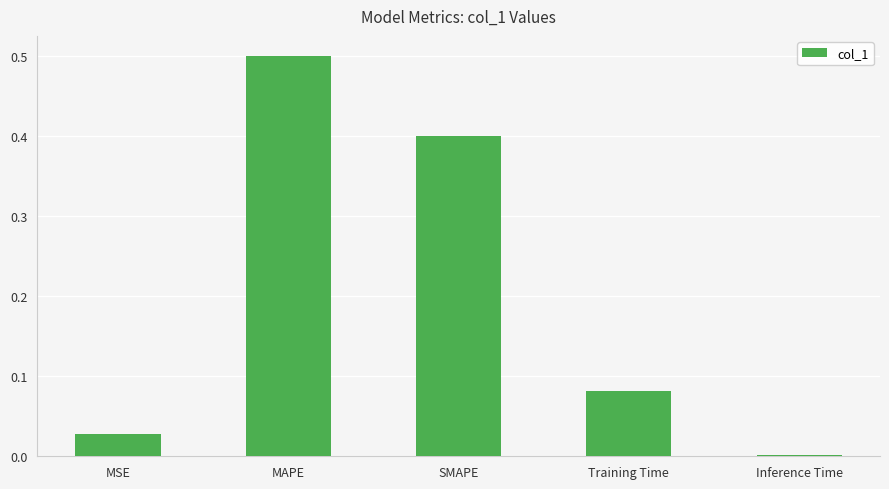

Are the bars horizontal?

No